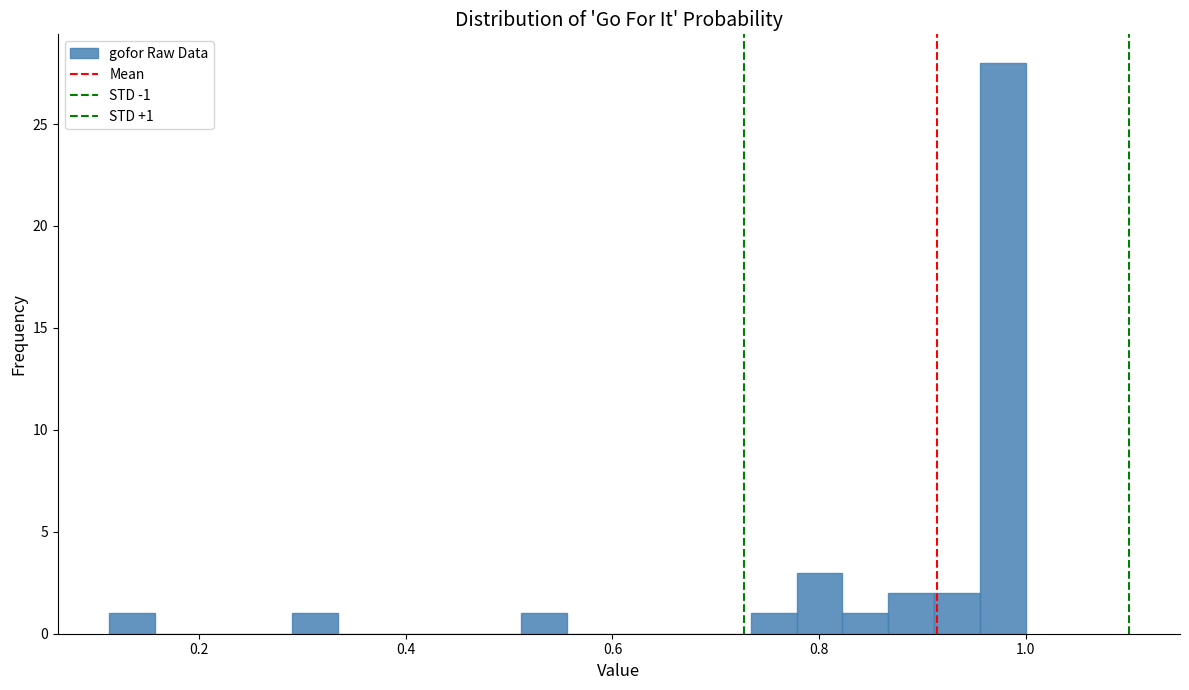

Around what value on the x-axis is the tallest bar? Give the approximate position of its centre, as read against the axis.

0.98